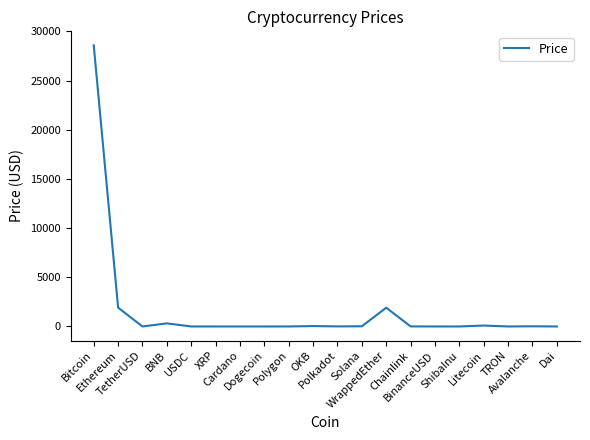

What is the maximum value shown in the chart?

28578.9